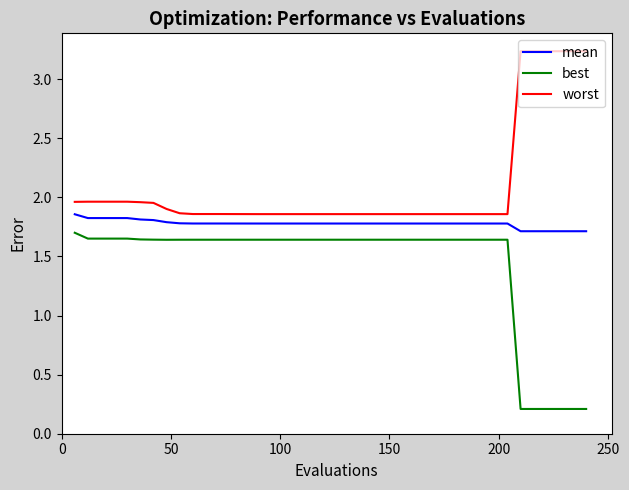

What is the difference between the maximum and minimum values in the best series?

1.5